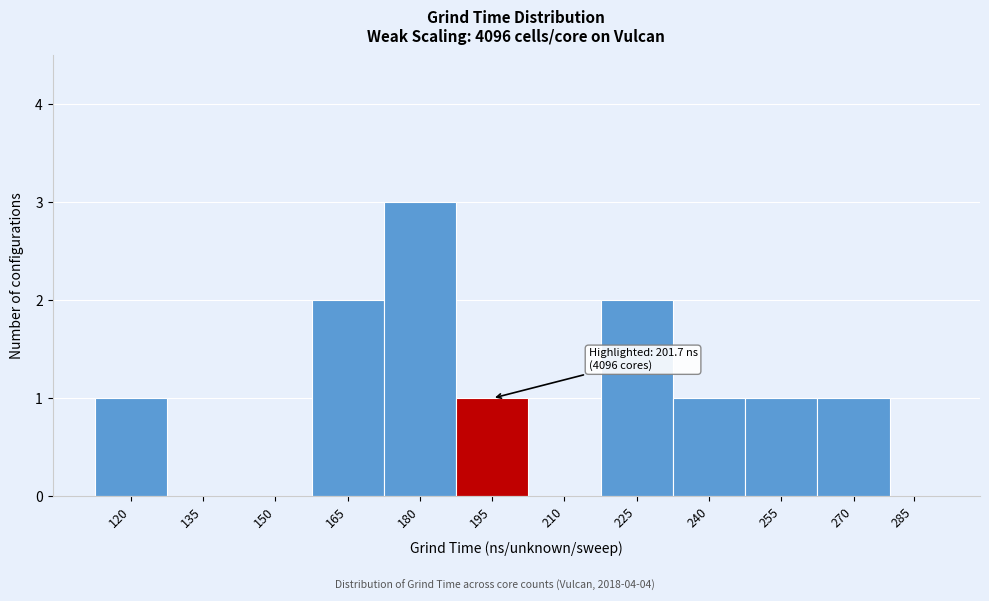

Reading right to left, what are all the values shown in this chart?

285=0	270=1	255=1	240=1	225=2	210=0	195=1	180=3	165=2	150=0	135=0	120=1